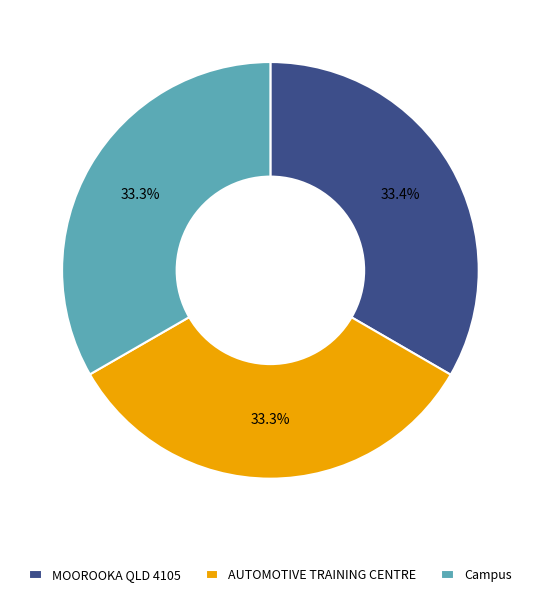

What is the ratio of the value at Campus to the value at AUTOMOTIVE TRAINING CENTRE?

1.0